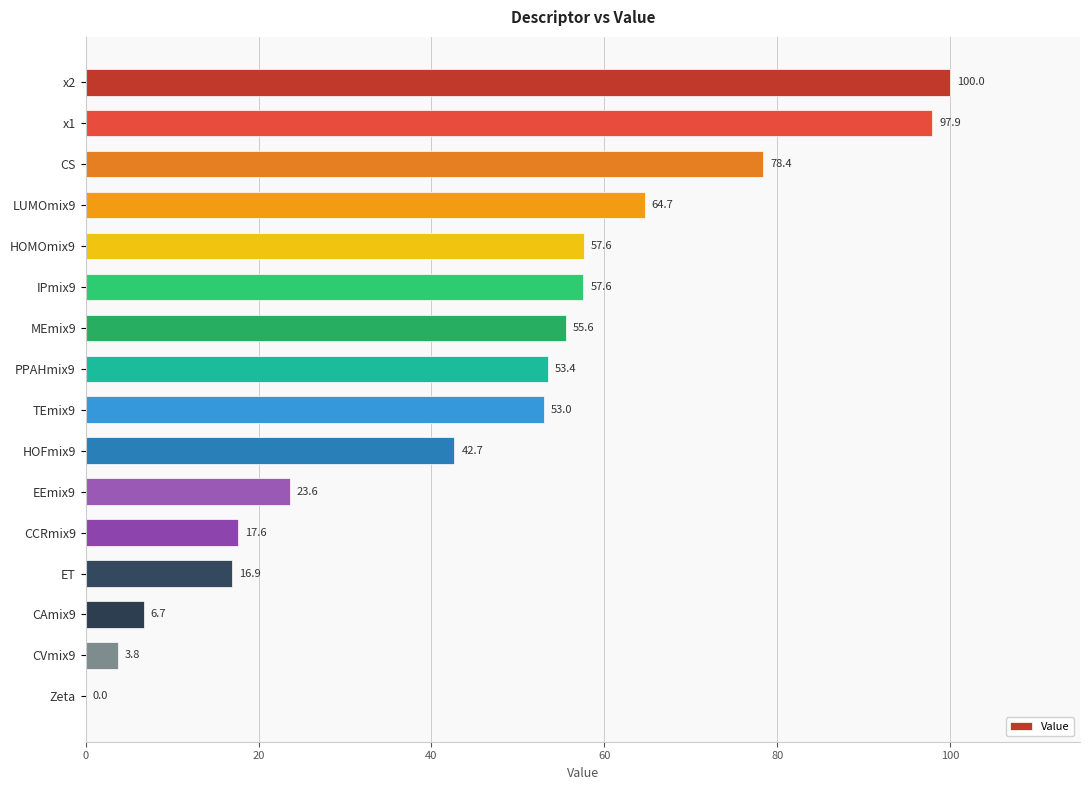

Count the number of values greater than 53.

9